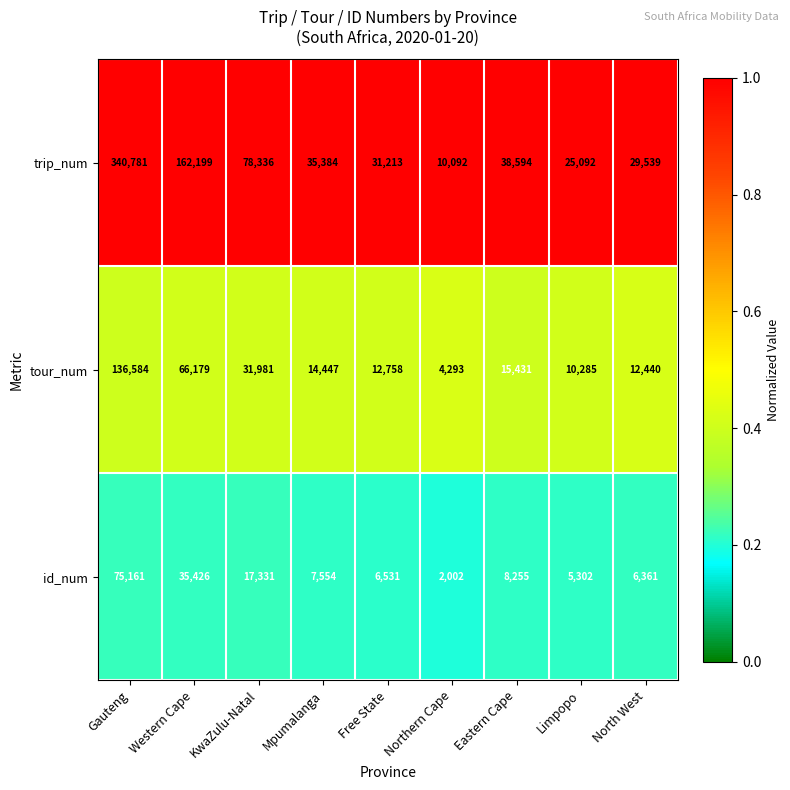

What is the greatest value displayed?

340781